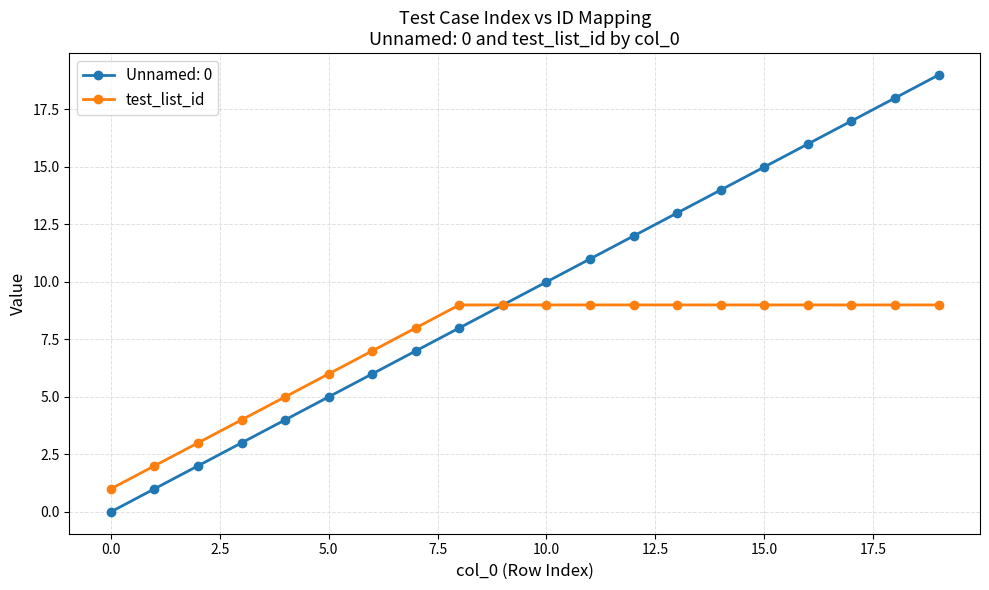

What is the maximum value shown in the chart?

19